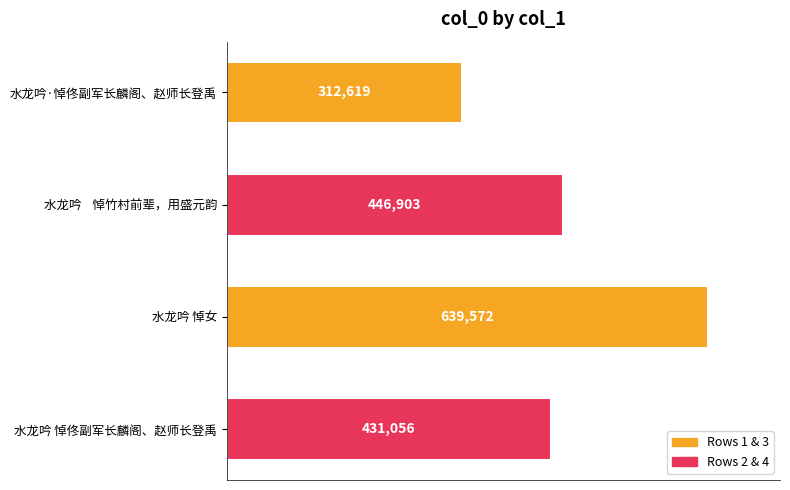

The chart shows a value of 431056 at 水龙吟 悼佟副军长麟阁、赵师长登禹. True or false?

True